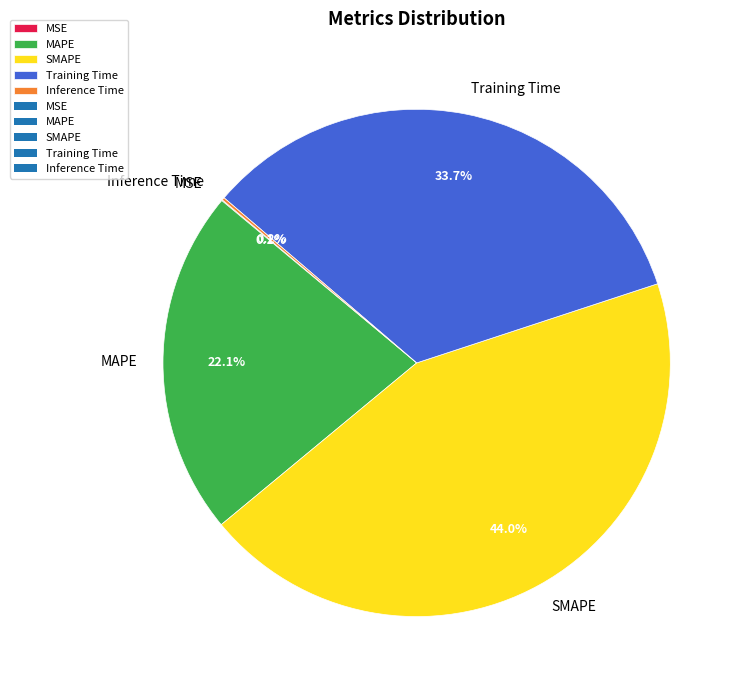

Is there any slice that represents more than half of the pie?

No